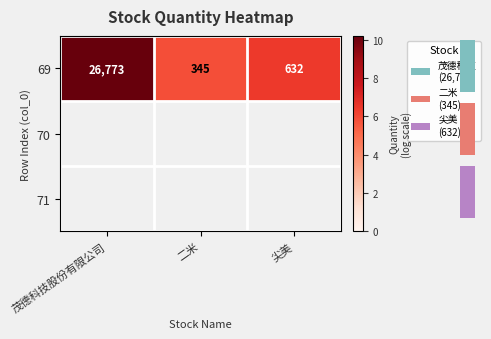

The value at 尖美 is 2.8. True or false?

False